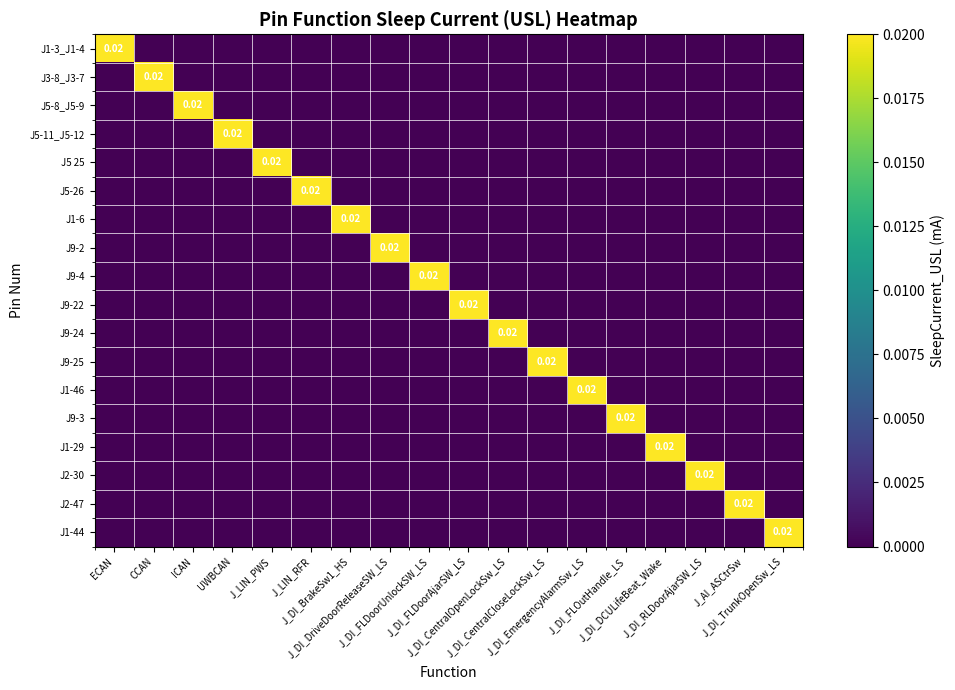

How many positive values does the J9-4 series have?

1